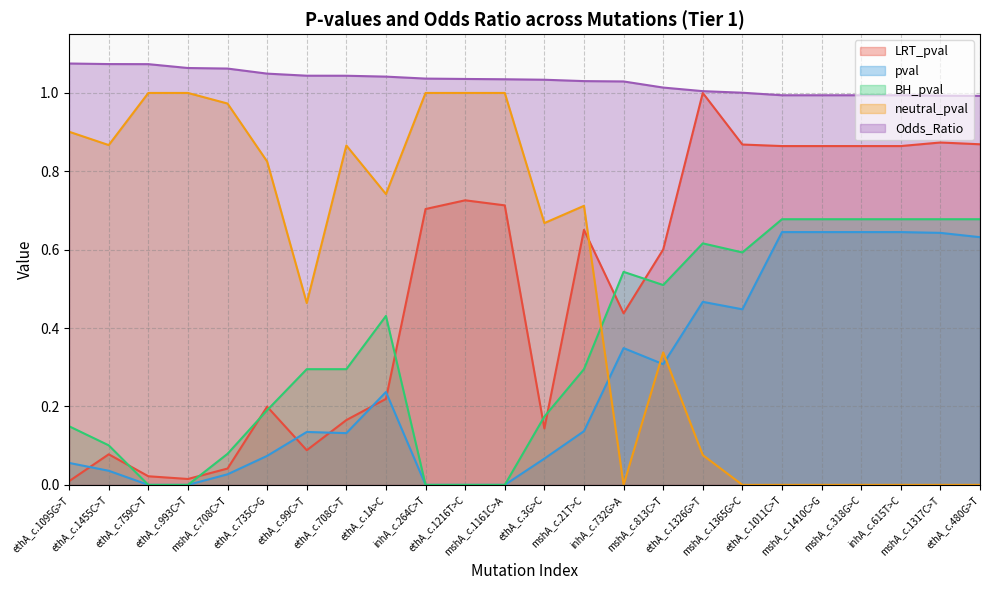

Which series changed the most between ethA_c.1095G>T and mshA_c.1365G>C?

neutral_pval